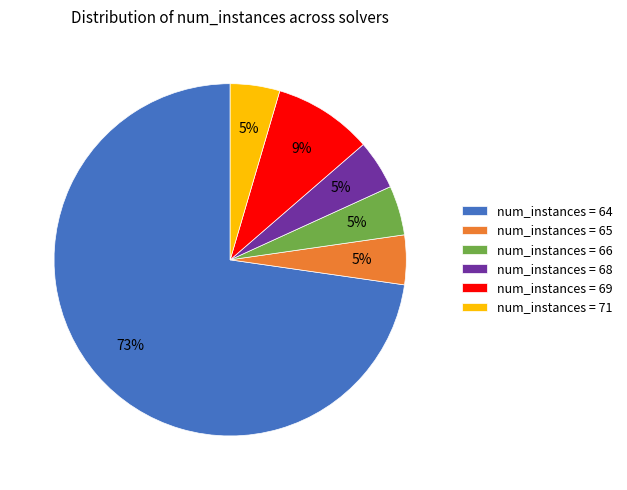

Does any single category account for the majority?

Yes